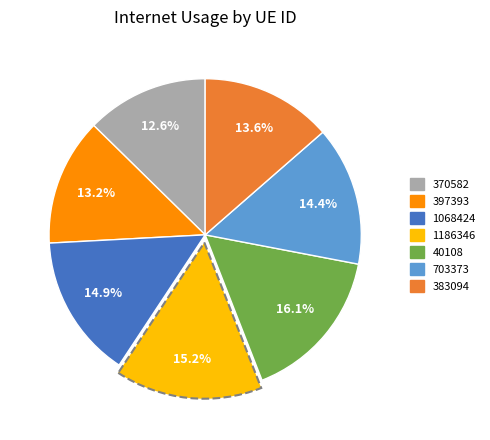

Is there a majority slice in this chart?

No